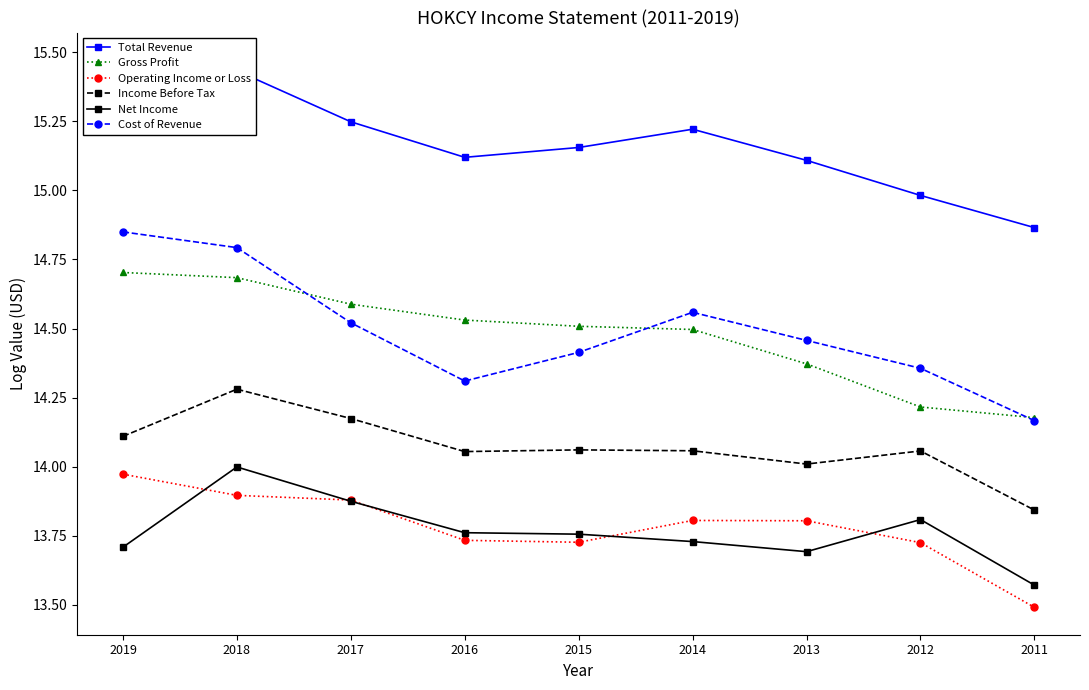

What is the sum of all Income Before Tax values?

126.6